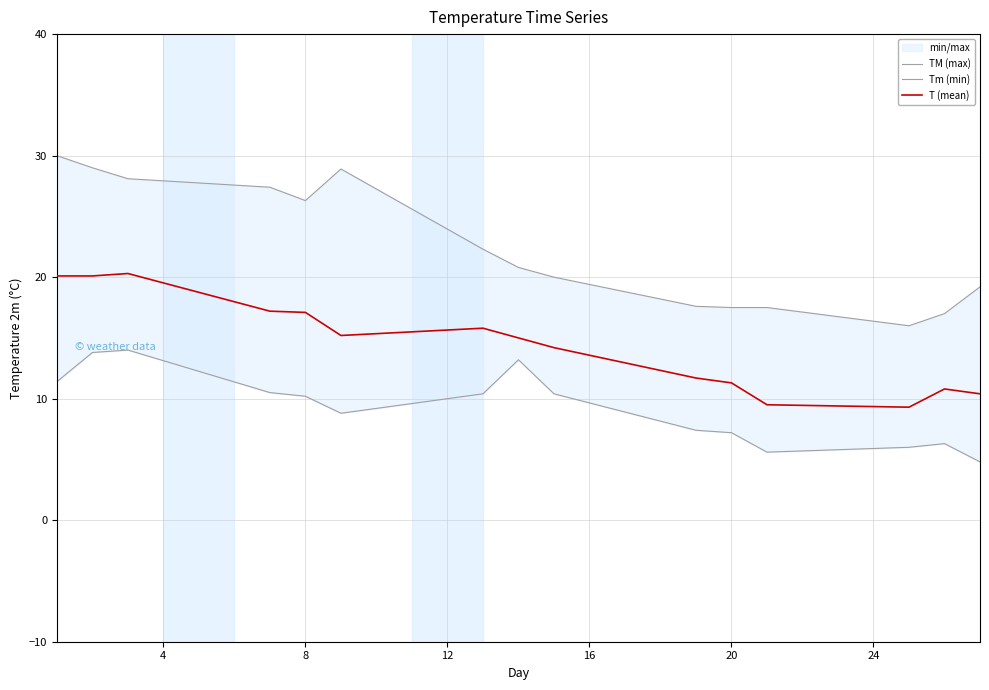

What is the minimum value for T (mean)?

9.3